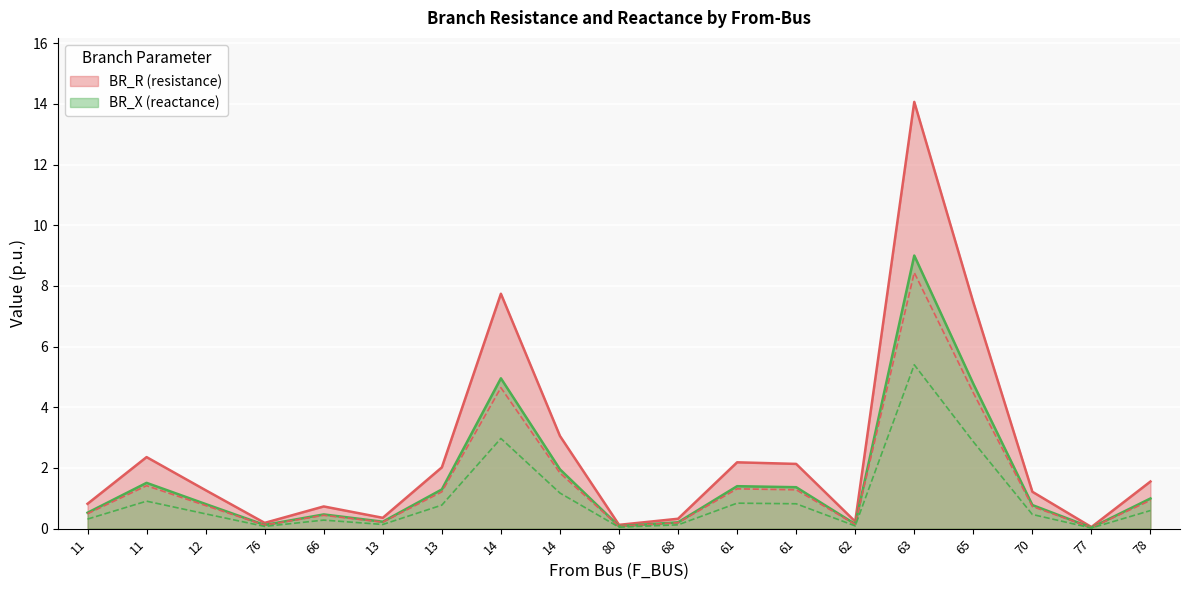

True or false: BR_X and BR_R intersect in this chart.

False